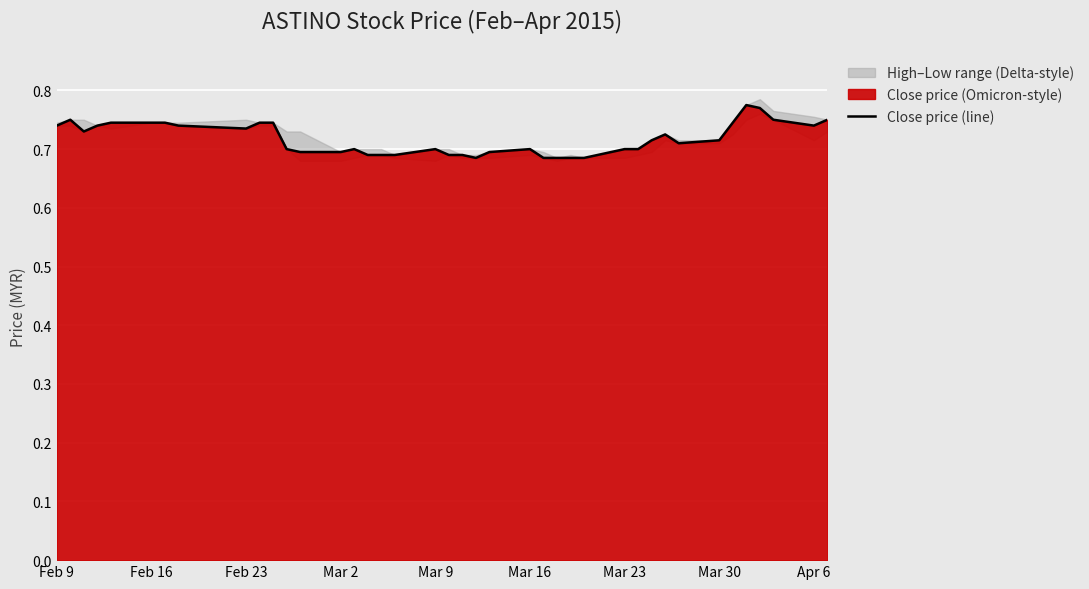

True or false: Close price (line) has a value of 0.5 at Feb 23.

False